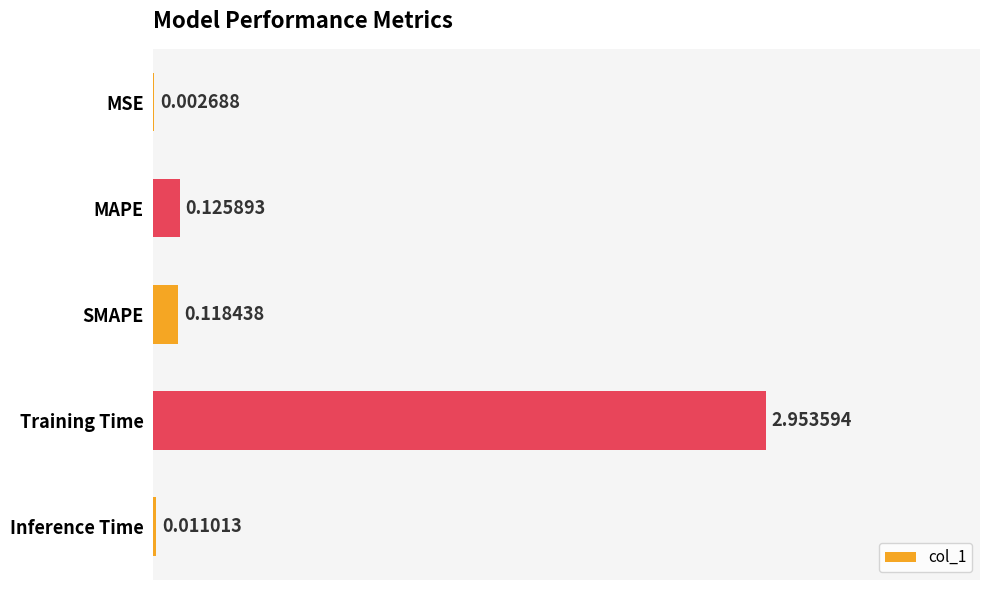

What is the sum of all values?

3.2